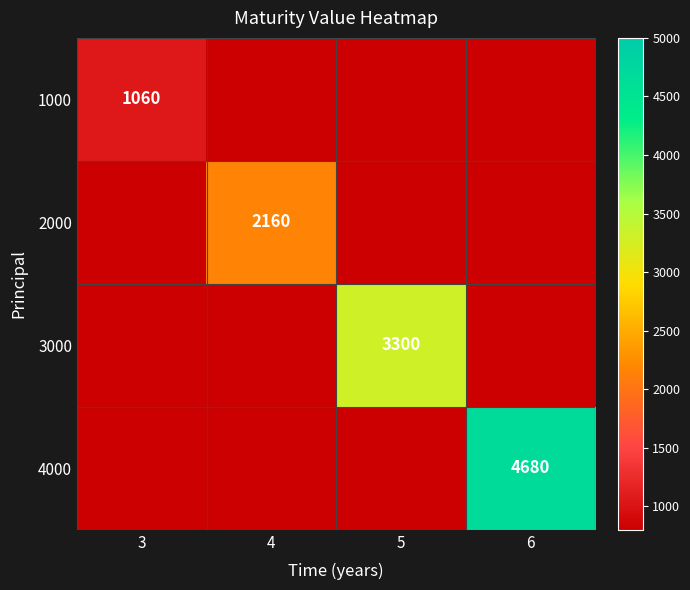

True or false: 1000 has a value of 1869 at 3.

False